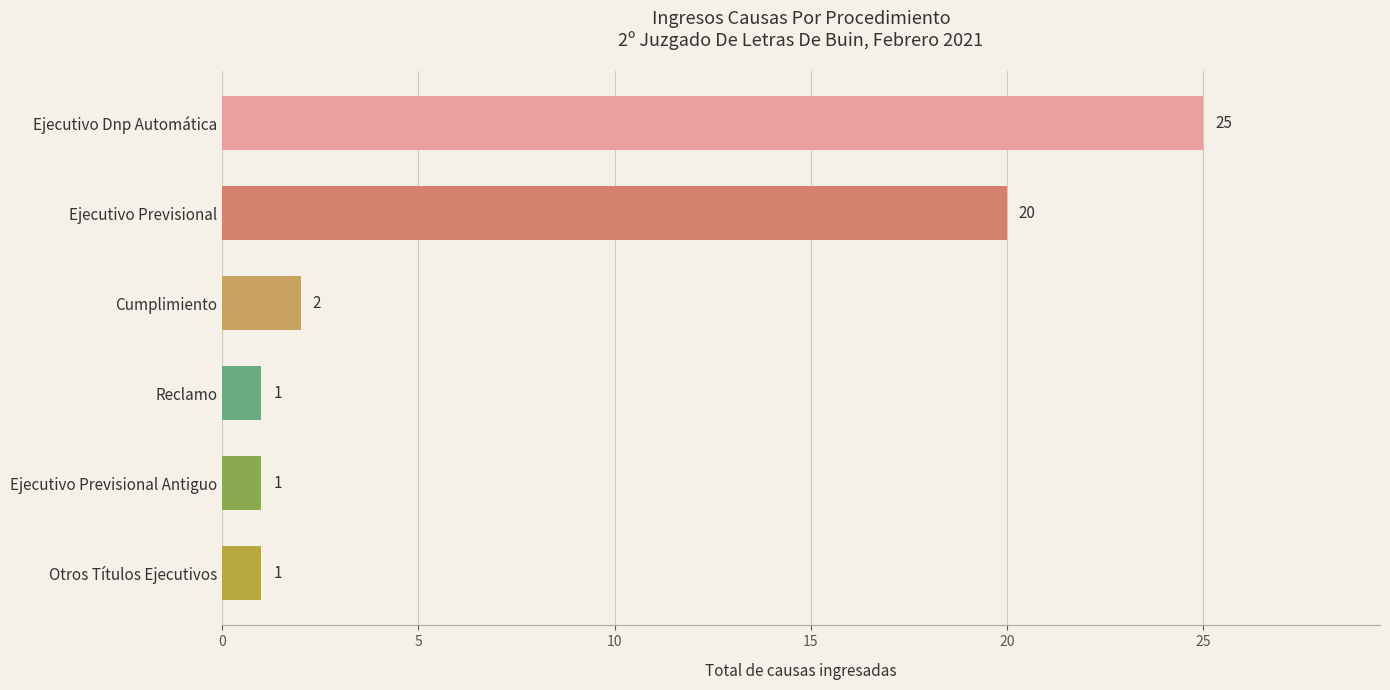

Reading top to bottom, what are all the values shown in this chart?

25	20	2	1	1	1